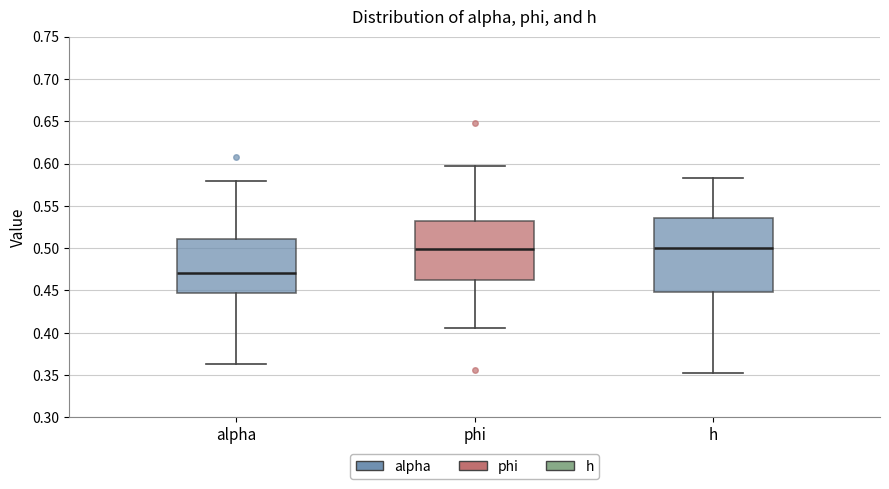

Which box is the tallest, from its lower edge to its upper edge?

h